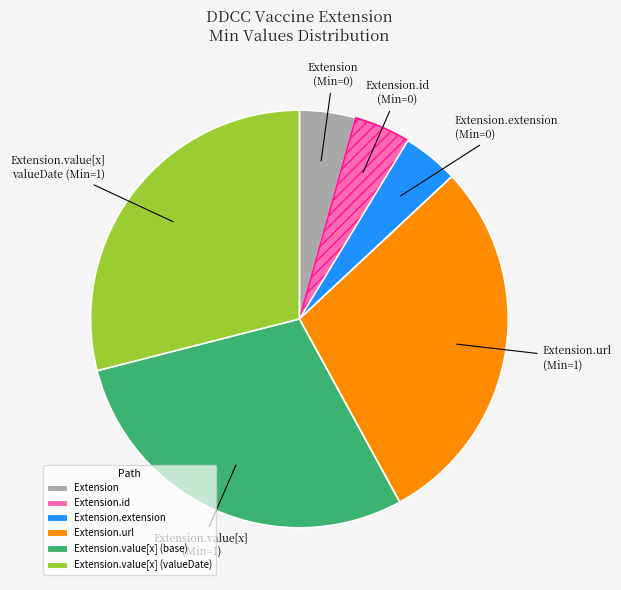

Does any single category account for the majority?

No